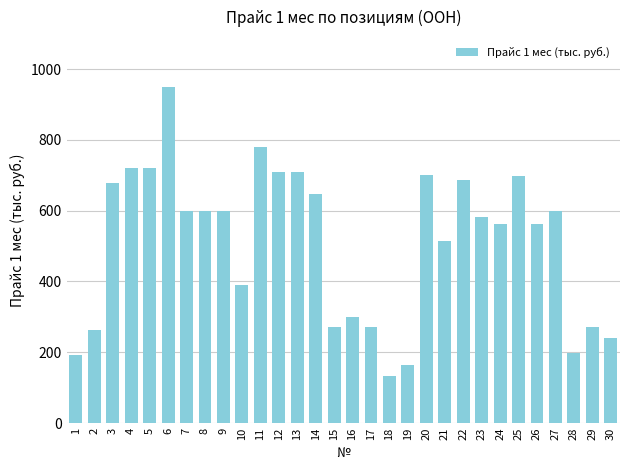

Read the value at 6.

948.0